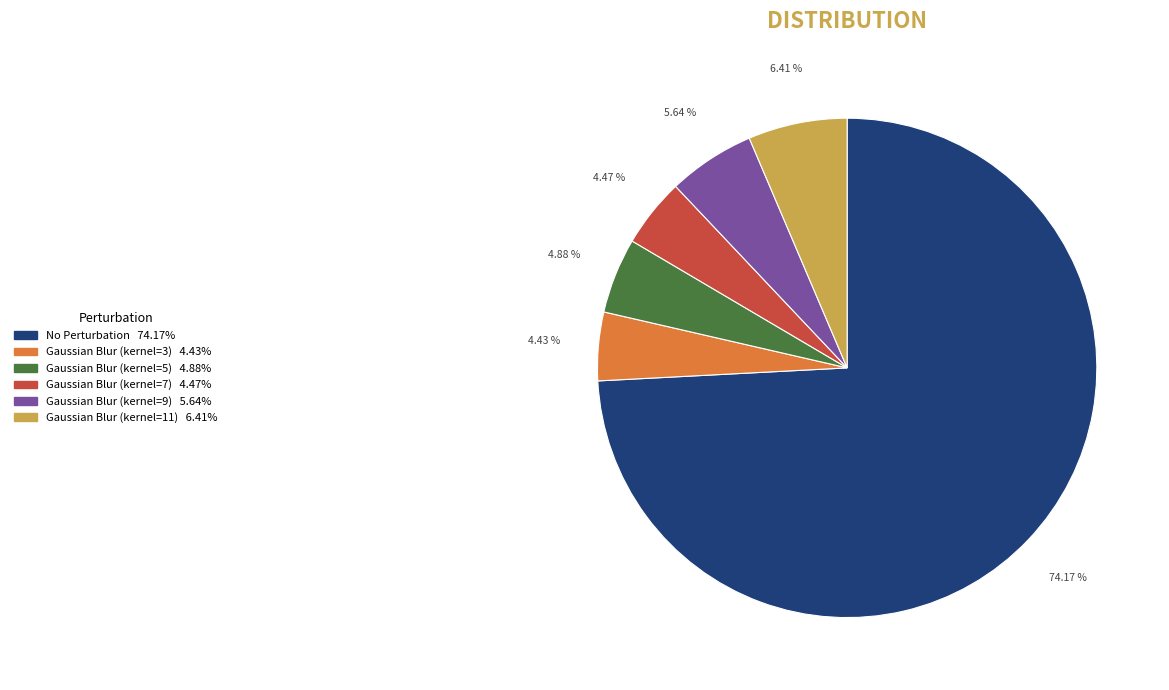

How many segments does this pie chart have?

6